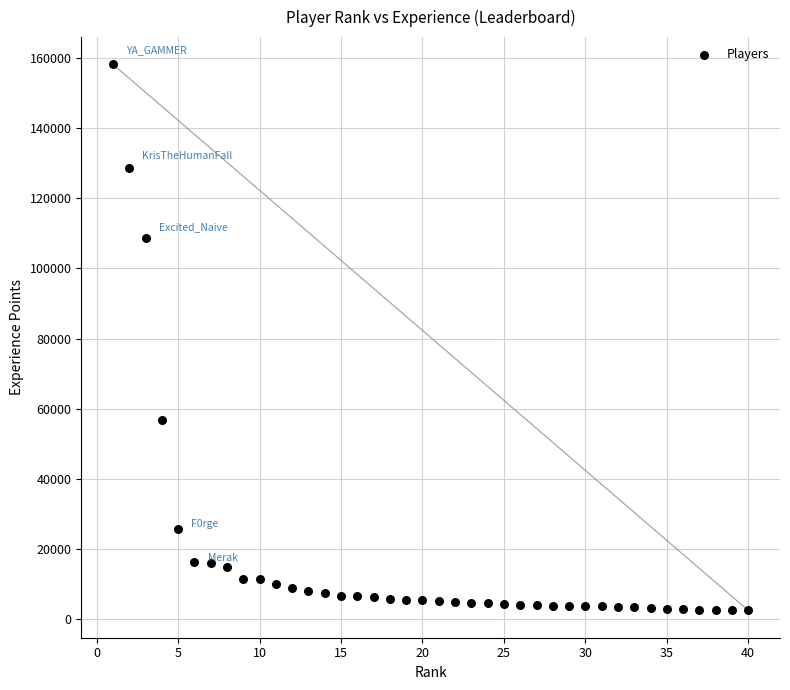

What is the range of X values (max minus min)?

39